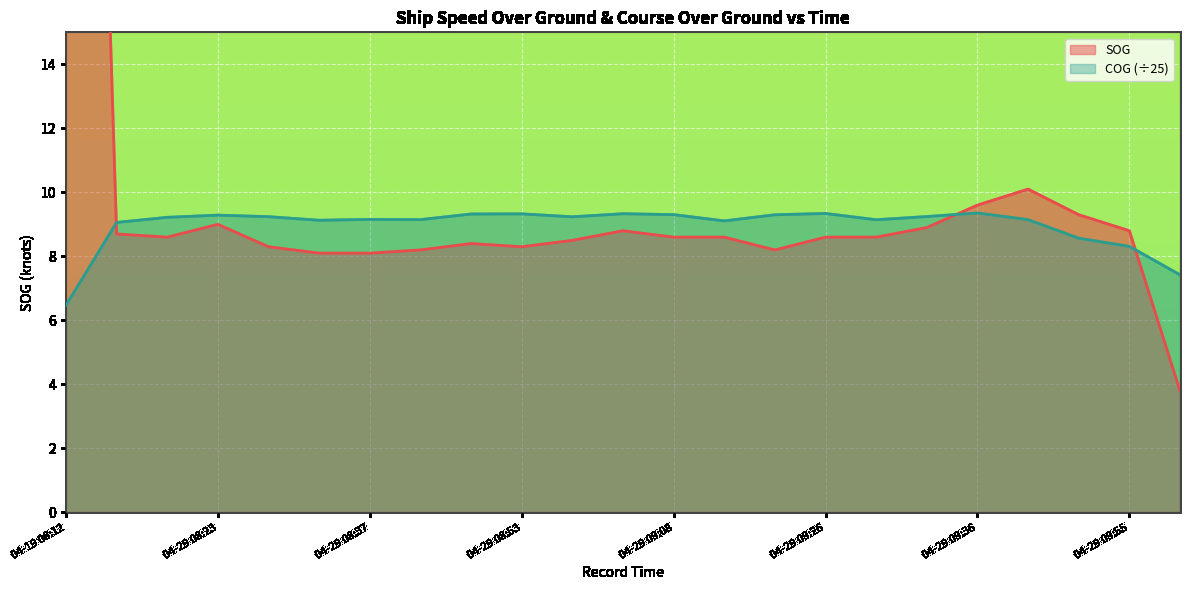

What is the total value across all series at 04-29 08:53?

17.6